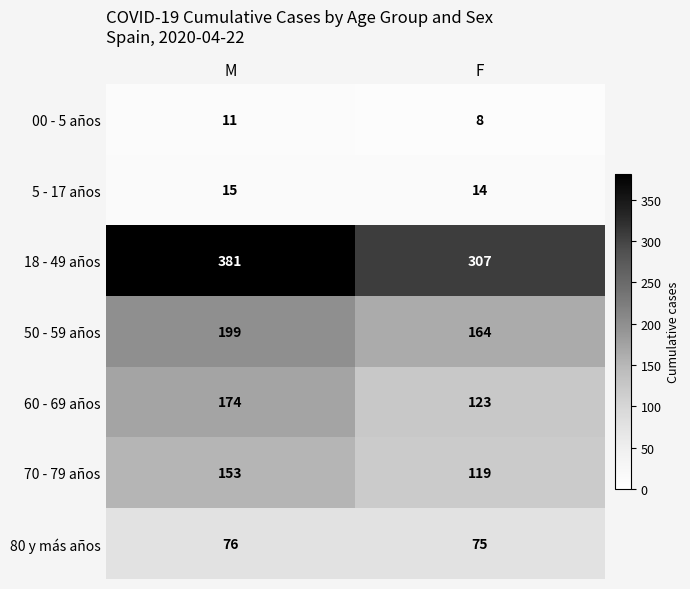

Count the number of data series in this chart.

7